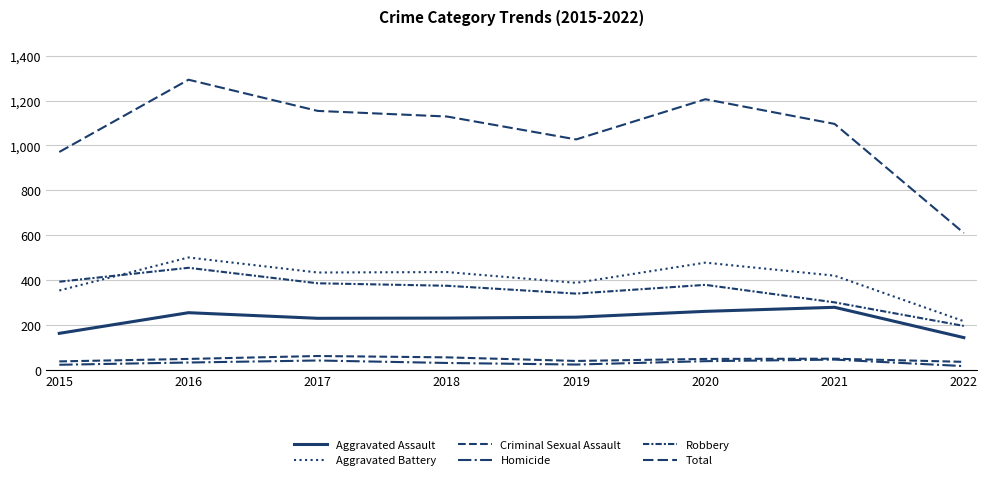

What is the sum of the Total values at 2022 and 2015?

1581